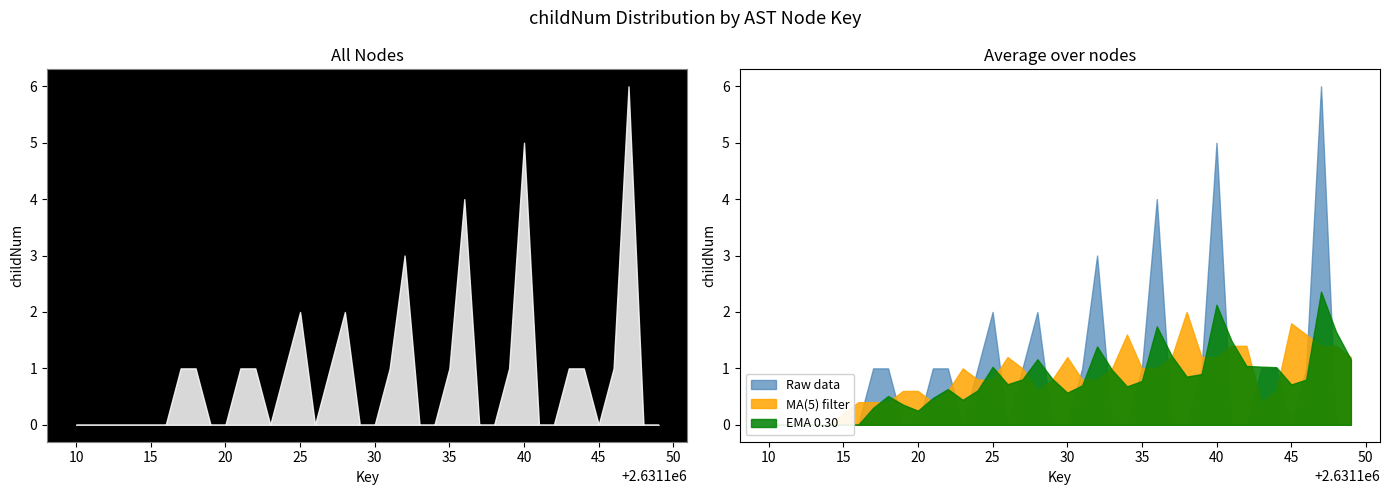

The value of EMA 0.05 at 2631116 is 0. True or false?

True